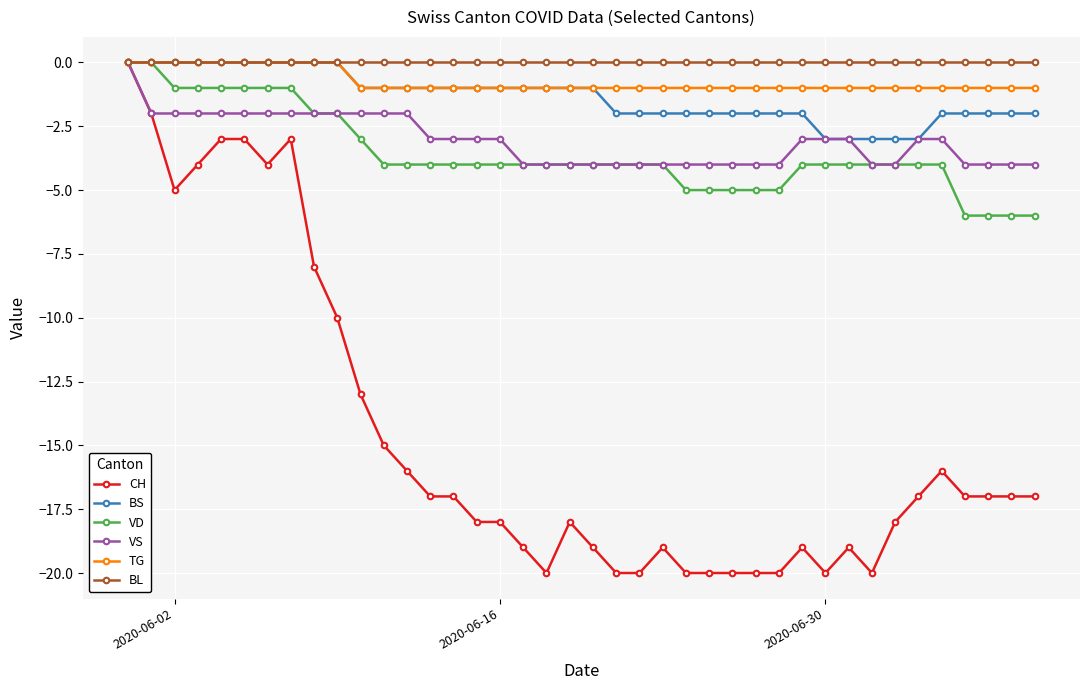

Which series has the largest range (max minus min)?

CH